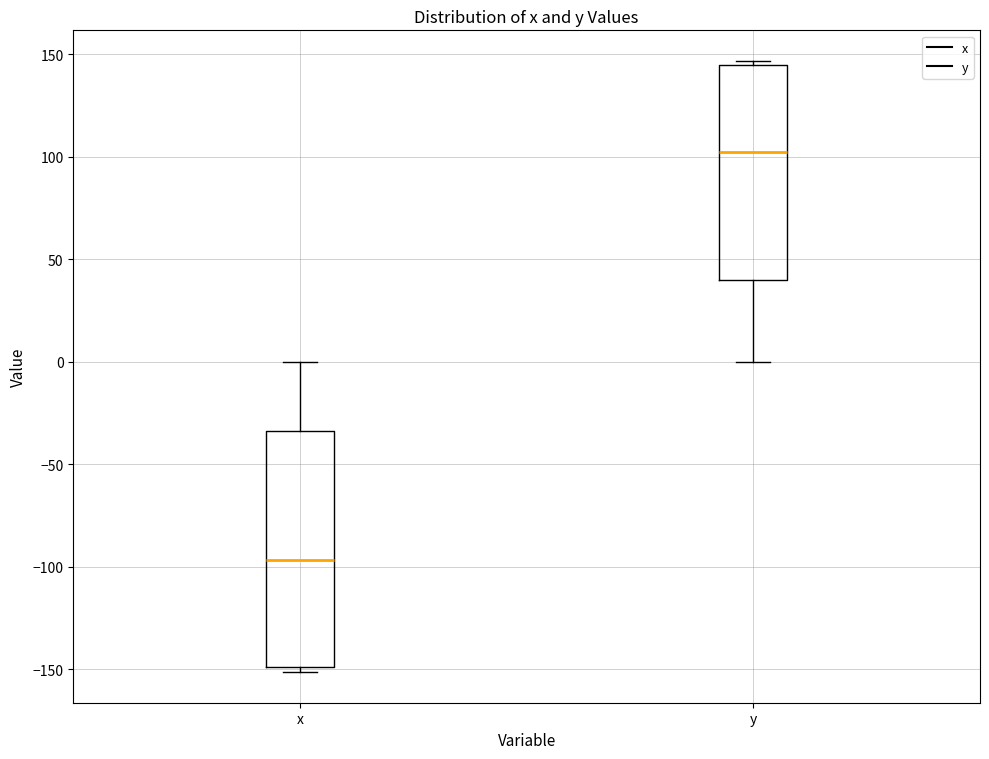

Reading left to right, transcribe this box plot: for each box, give where its median line is, the range the box spans, and where its two whiskers end, as read against the y-axis. The values are not printed on the chart, so give them approximately, as read against the axis.

x: median -95, box -150 to -35, whiskers -150 (just below the box's lower edge) to 0
y: median 105, box 40 to 145, whiskers 0 to 145 (just above the box's upper edge)